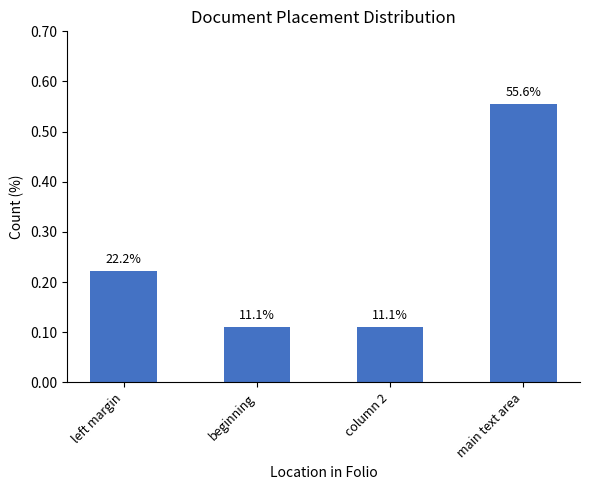

At which category does the chart reach its peak across all series?

main text area